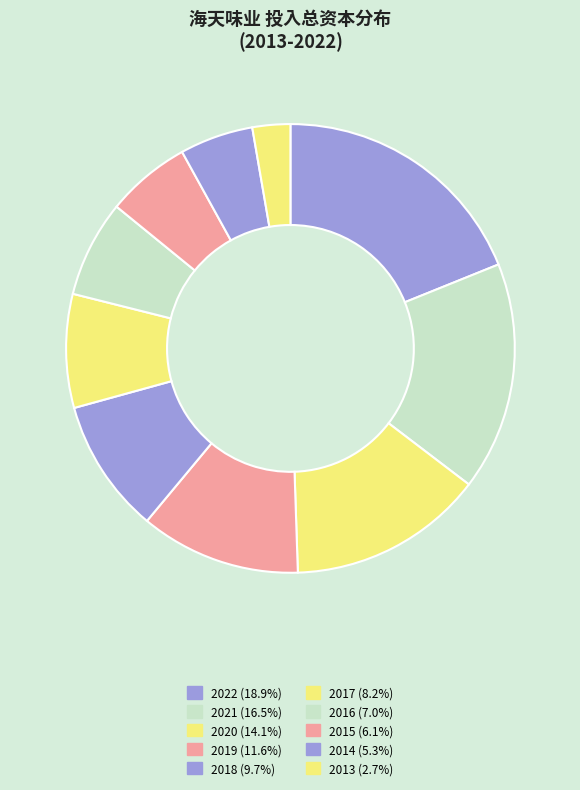

Which slice is the largest?

2022